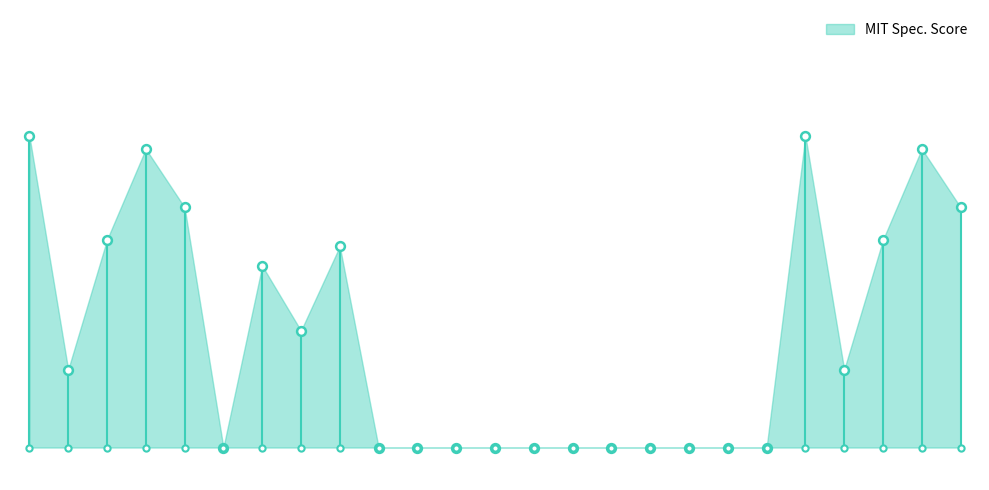

What is the change in value from GCCAGGCAAGGCGGGTCACC to GGCCGAGCGGTCTAAGGCGC?

-48